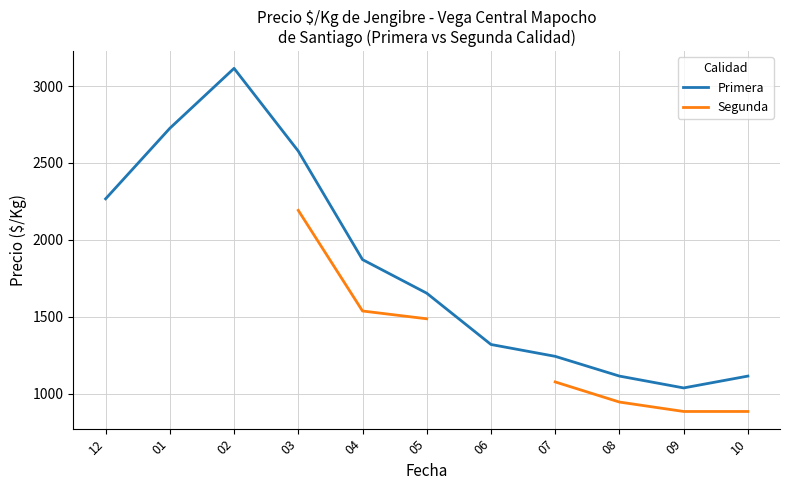

Which series changed the most between 05 and 10?

Segunda